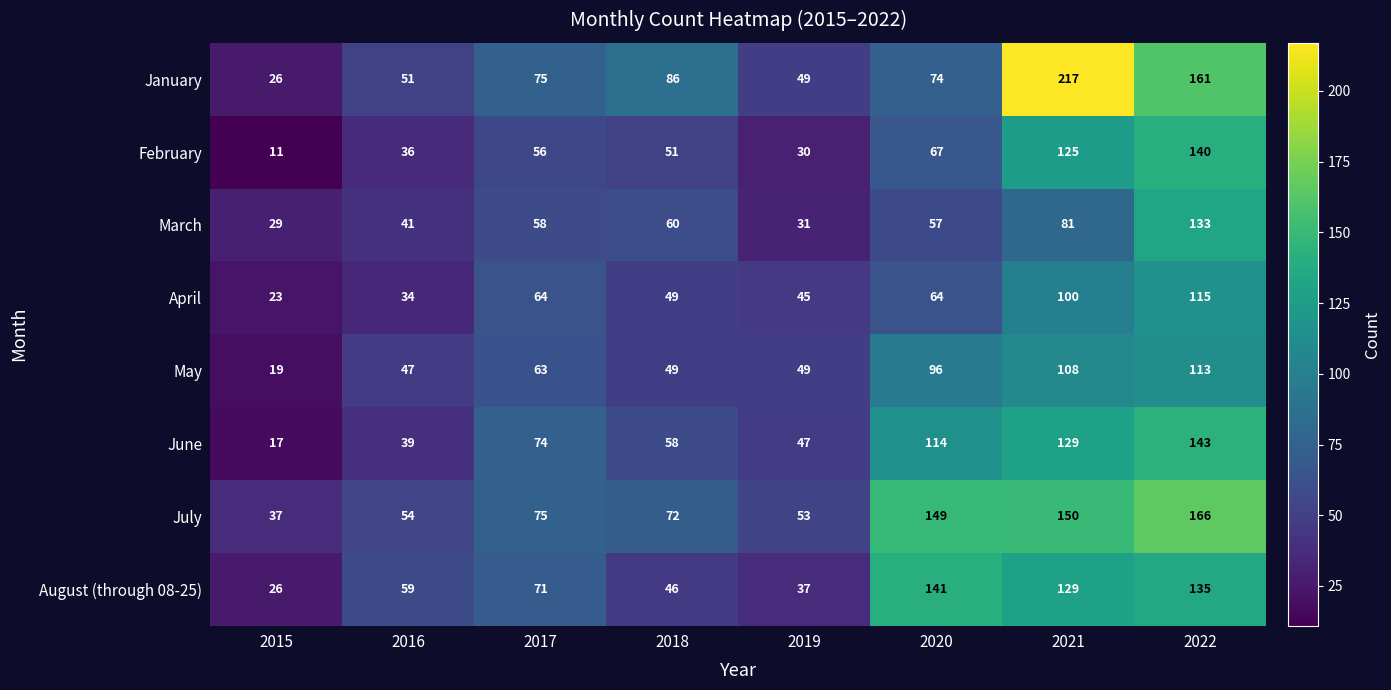

Where is July nearest to the value 101?

2017